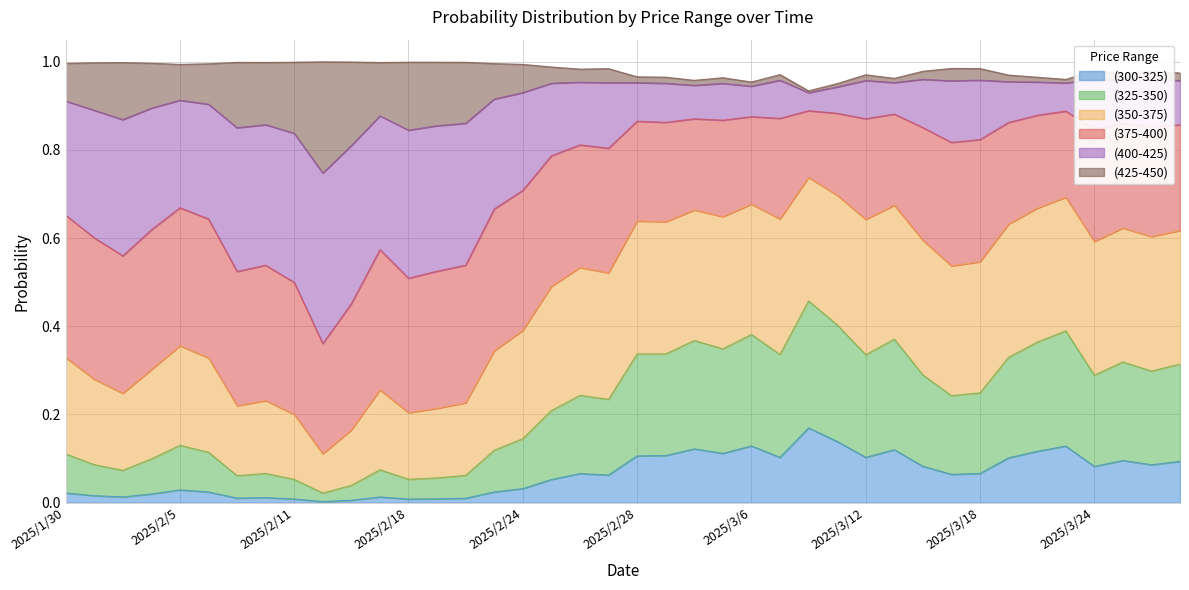

What is the label of the 32nd point from the left?

2025/3/17